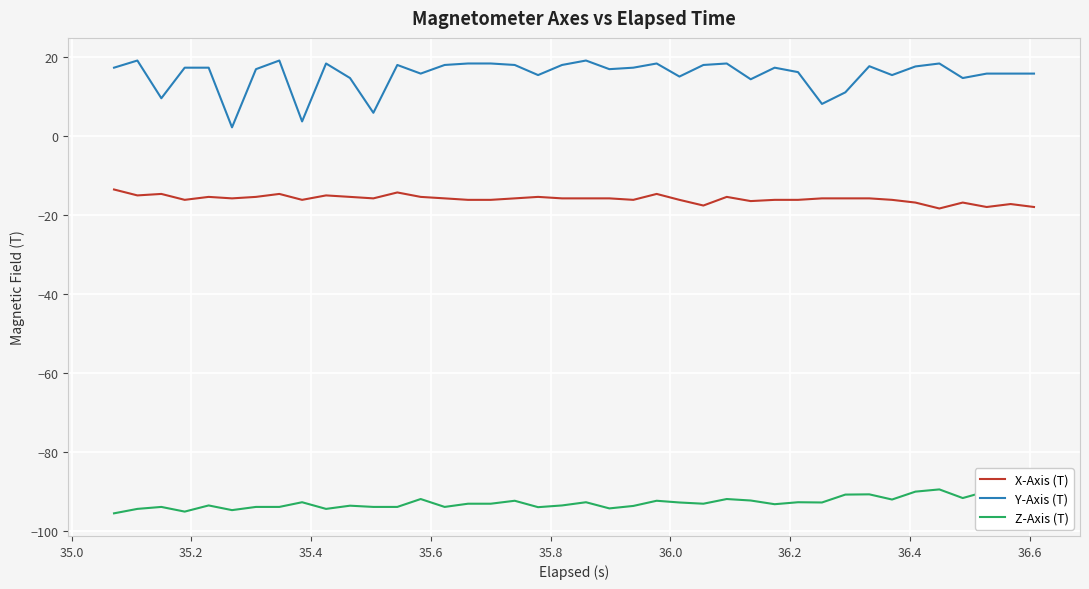

What is the smallest value displayed?

-95.6